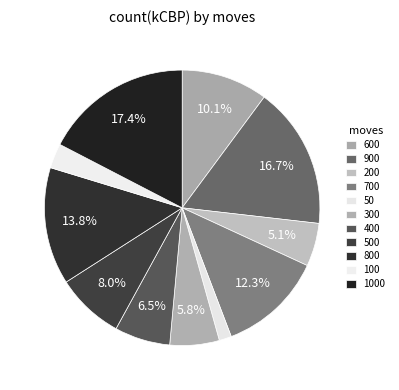

To the nearest percent, what is the difference between the 500 and 50 slice percentages?

7%